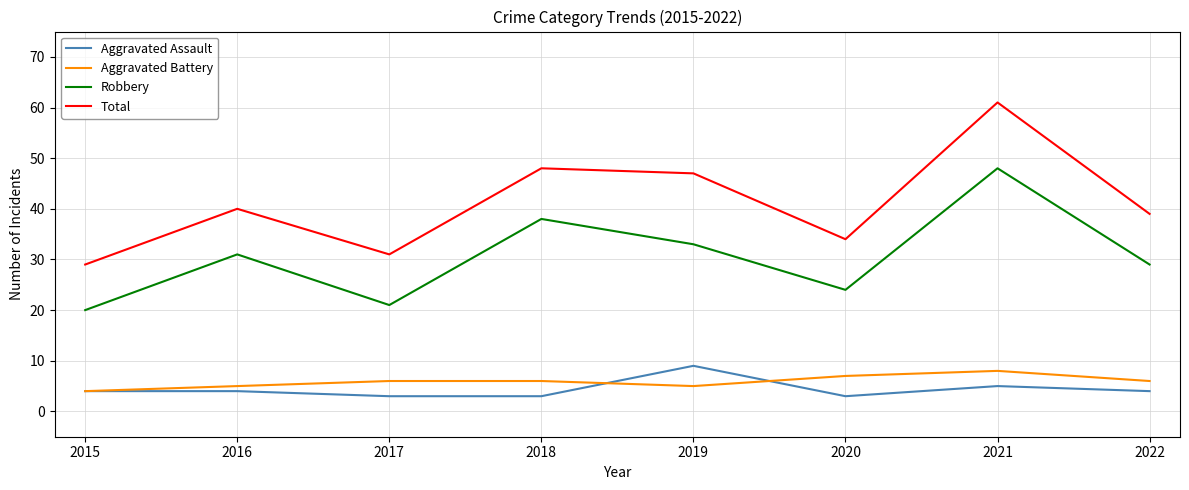

At which label is Total closest to 45?

2019